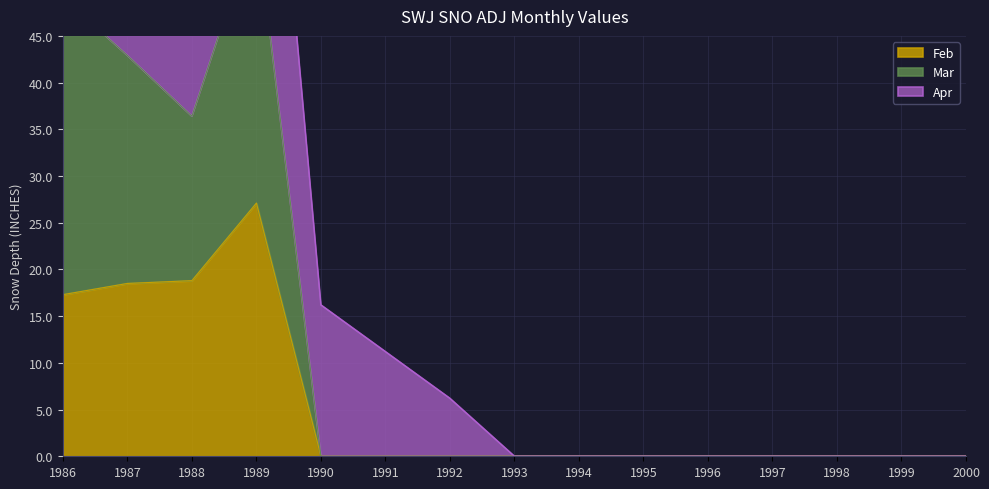

How many values in the Mar series exceed 0?

4